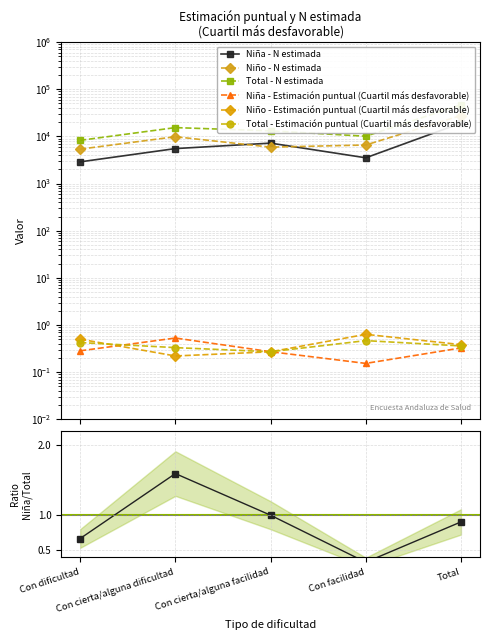

Reading left to right, list all the values displayed in this chart.

Niña - N estimada: Con dificultad=2884.0	Con cierta/alguna dificultad=5512.0	Con cierta/alguna facilidad=7199.0	Con facilidad=3516.0	Total=19110.0
Niño - N estimada: Con dificultad=5363.0	Con cierta/alguna dificultad=9838.0	Con cierta/alguna facilidad=5915.0	Con facilidad=6566.0	Total=27682.0
Total - N estimada: Con dificultad=8246.0	Con cierta/alguna dificultad=15350.0	Con cierta/alguna facilidad=13113.0	Con facilidad=10081.0	Total=46792.0
Niña - Estimación puntual (Cuartil más desfavorable): Con dificultad=0.3	Con cierta/alguna dificultad=0.5	Con cierta/alguna facilidad=0.3	Con facilidad=0.2	Total=0.3
Niño - Estimación puntual (Cuartil más desfavorable): Con dificultad=0.5	Con cierta/alguna dificultad=0.2	Con cierta/alguna facilidad=0.3	Con facilidad=0.6	Total=0.4
Total - Estimación puntual (Cuartil más desfavorable): Con dificultad=0.4	Con cierta/alguna dificultad=0.3	Con cierta/alguna facilidad=0.3	Con facilidad=0.5	Total=0.4